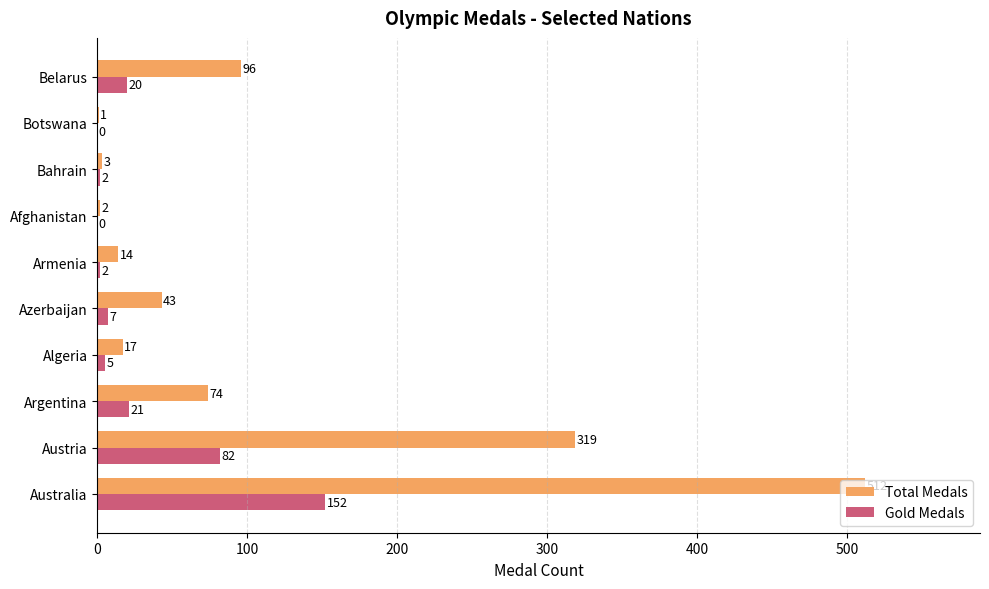

Which series changed the most between Azerbaijan and Belarus?

Total Medals